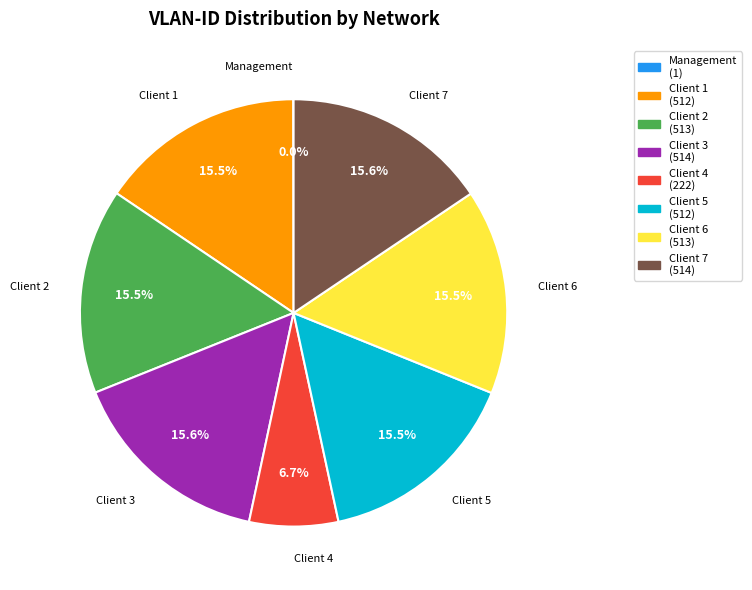

What portion of the pie excludes Client 7?

84.4%